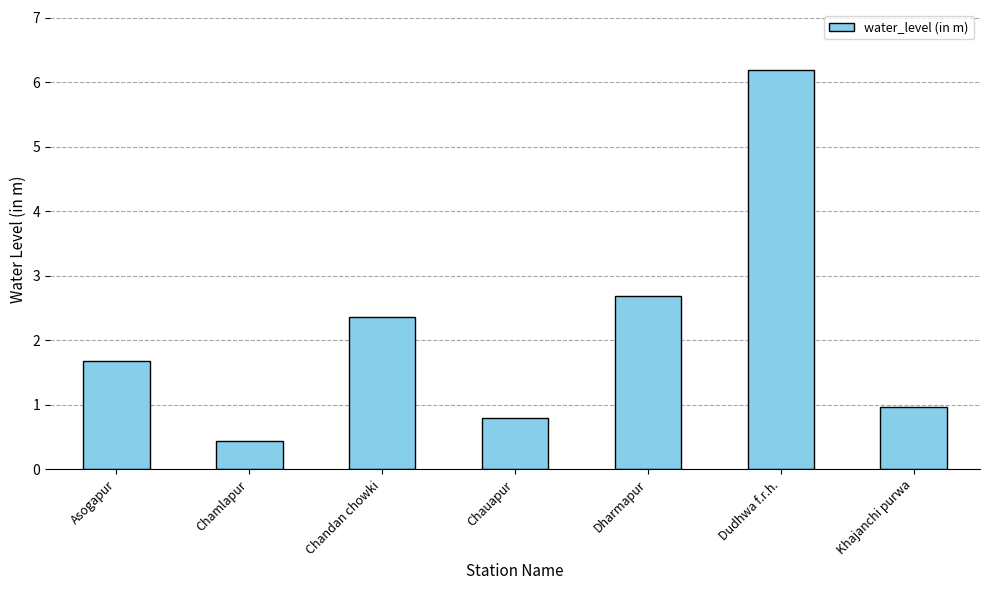

Which label corresponds to the smallest value in the chart?

Chamlapur